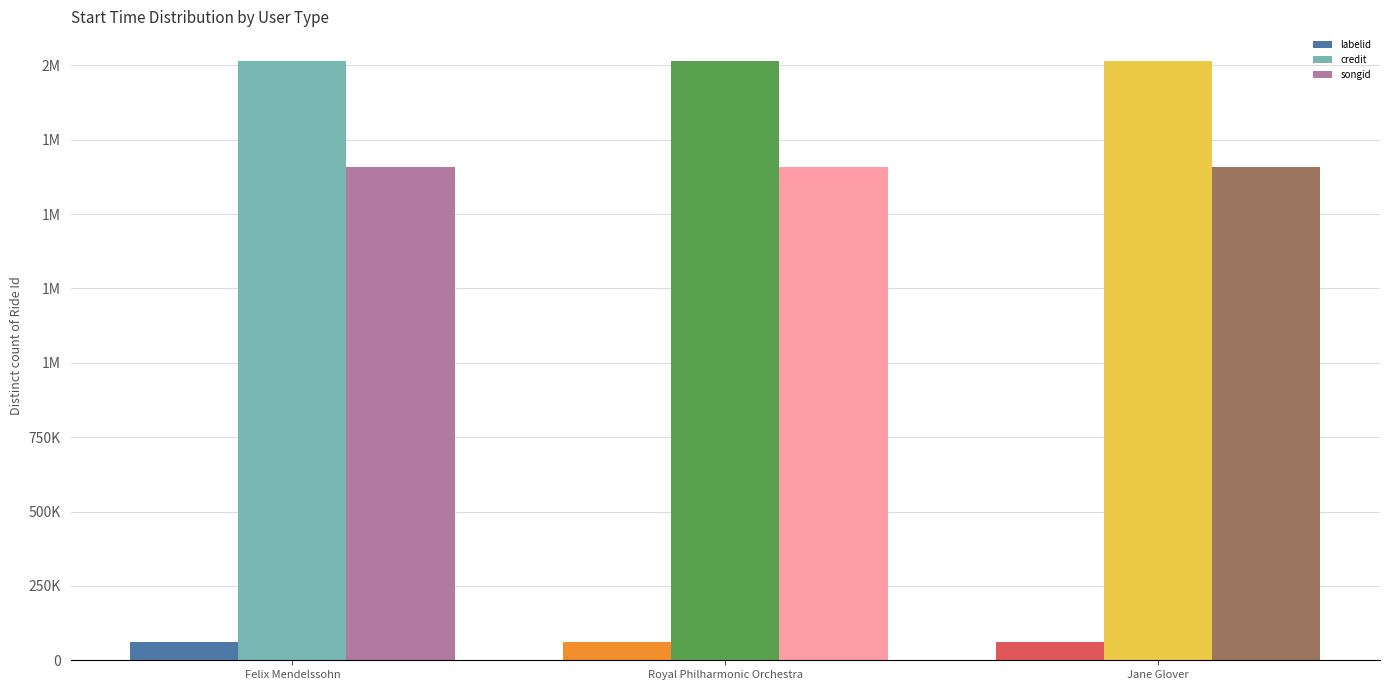

What is the average value of the labelid series?

61632